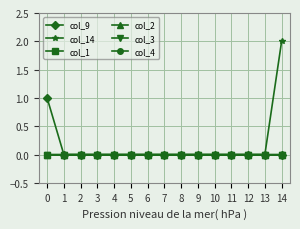

True or false: col_2 has more than 0 interior local peaks.

False